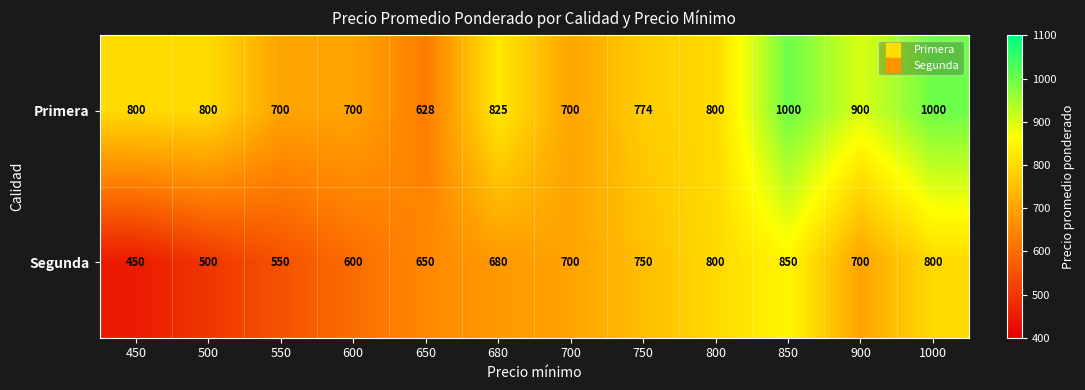

Reading left to right, extract all data points from this chart.

Primera: 800	800	700	700	628	825	700	774	800	1000	900	1000
Segunda: 450	500	550	600	650	680	700	750	800	850	700	800